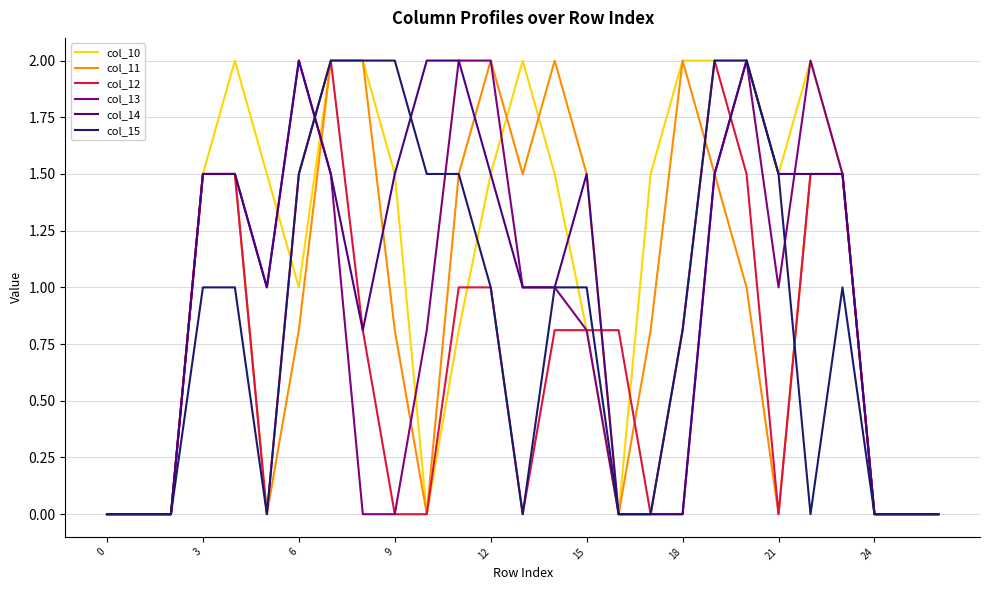

Which series has the largest total across all categories?

col_10